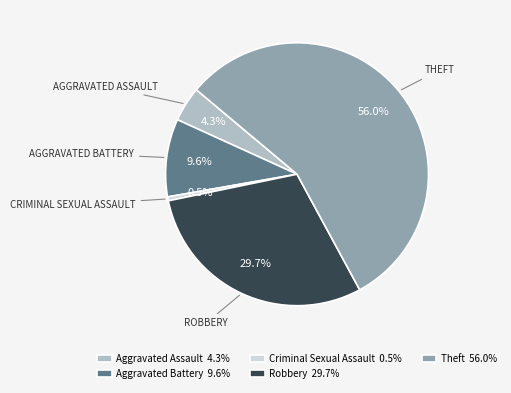

How many slices are in this pie chart?

5